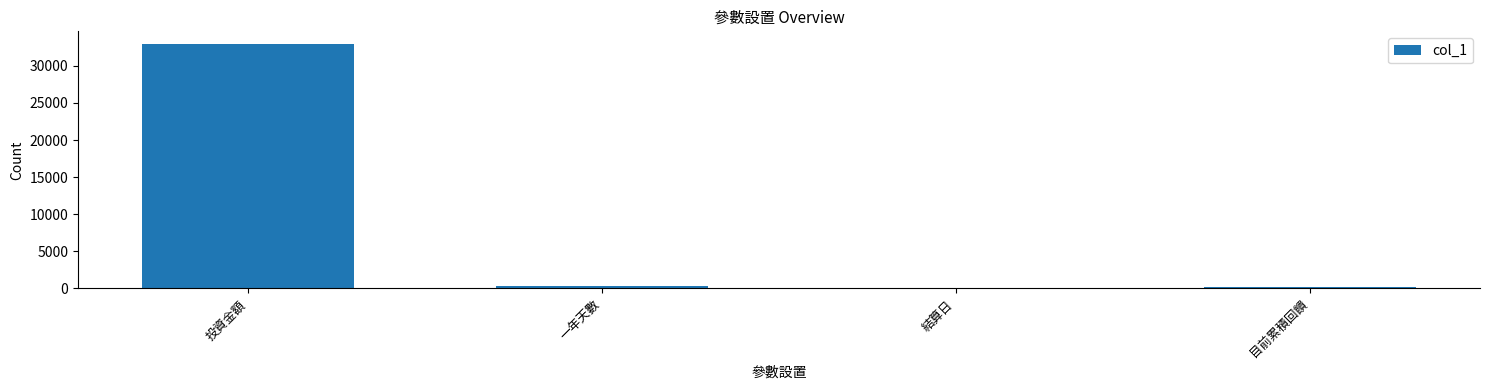

What is the maximum value shown in the chart?

33000